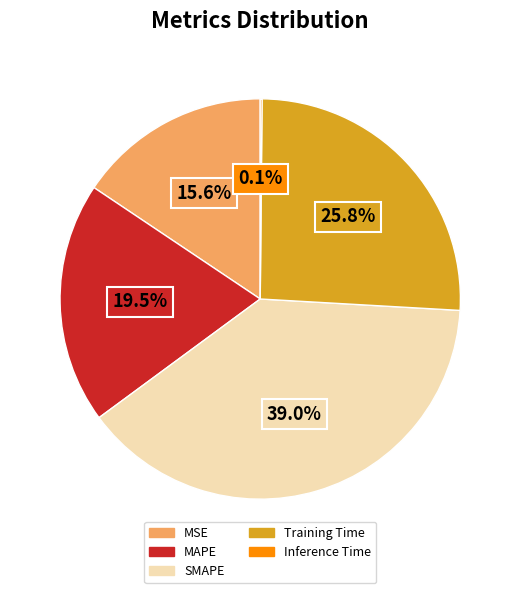

What is the largest slice in the pie chart?

SMAPE